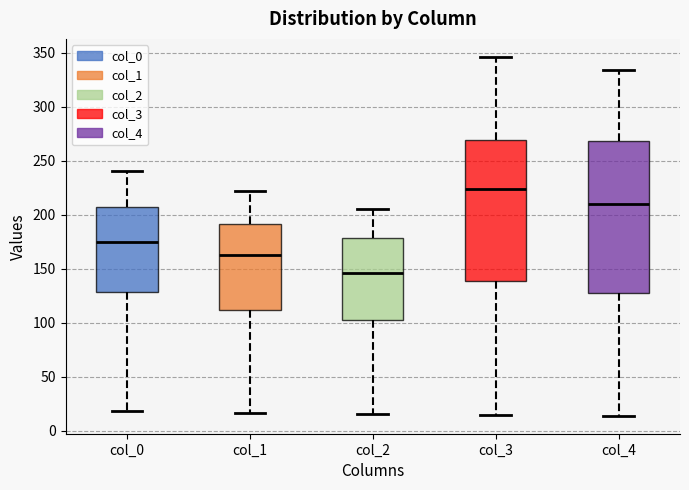

Reading left to right, read every box against the y-axis: the position of its median line, the range the box covers, and the ends of its whiskers. The values are not printed on the chart, so give them approximately, as read against the axis.

col_0: median 175, box 130 to 205, whiskers 20 to 240
col_1: median 165, box 110 to 190, whiskers 15 to 220
col_2: median 145, box 105 to 180, whiskers 15 to 205
col_3: median 225, box 140 to 270, whiskers 15 to 345
col_4: median 210, box 125 to 270, whiskers 15 to 335